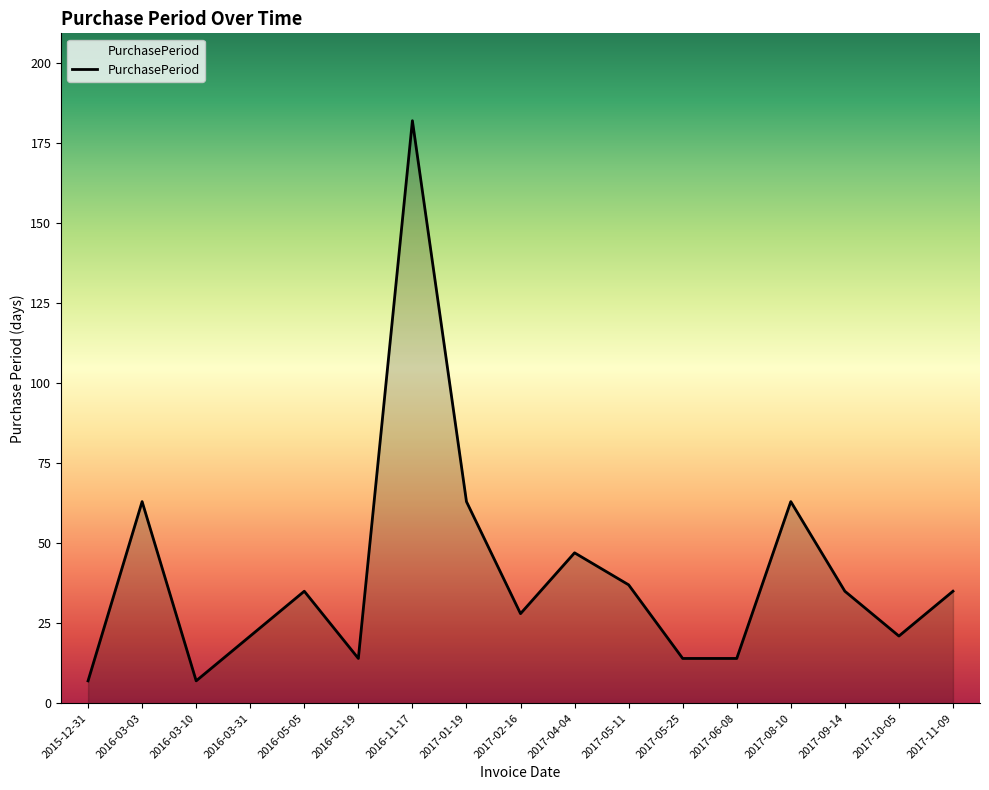

What is the difference between the maximum and minimum values?

175